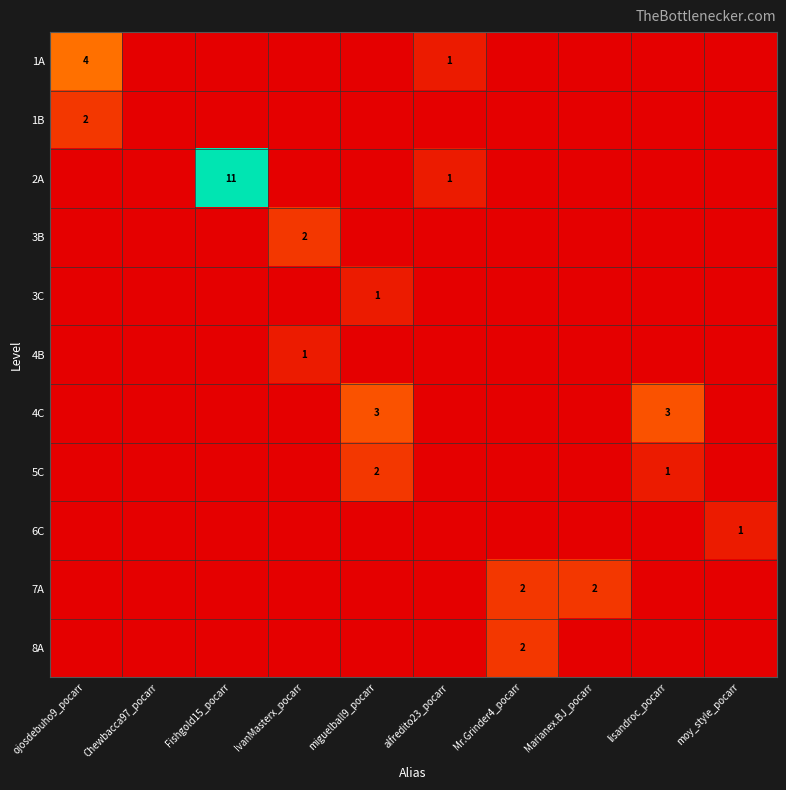

At which category is the sum across all series the highest?

Fishgold15_pocarr